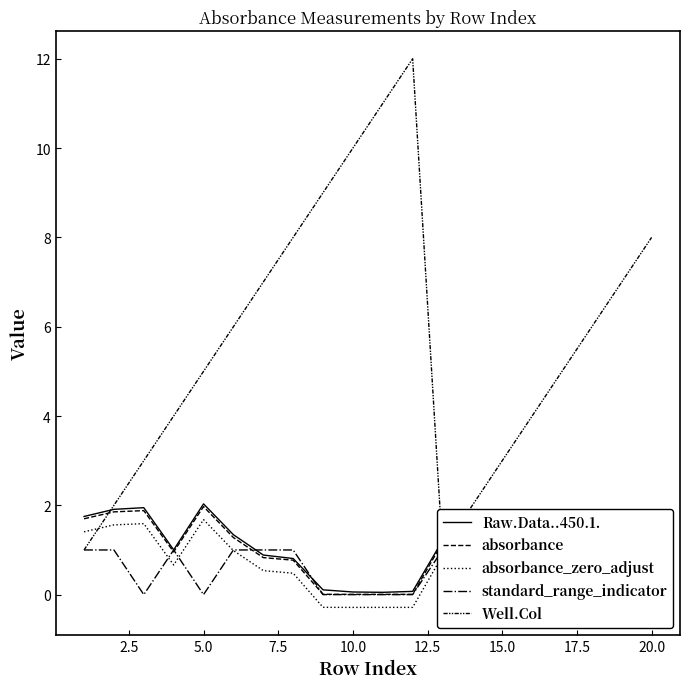

True or false: Raw.Data..450.1. has more than 1 points higher than both neighbors.

True